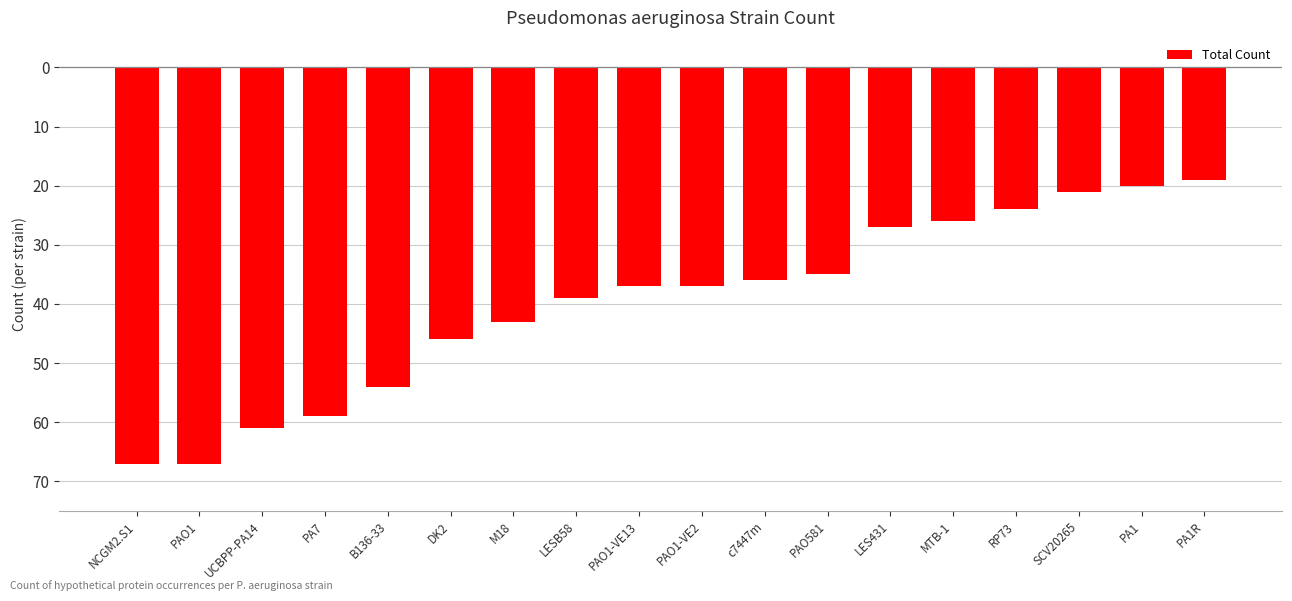

Are the bars horizontal?

No